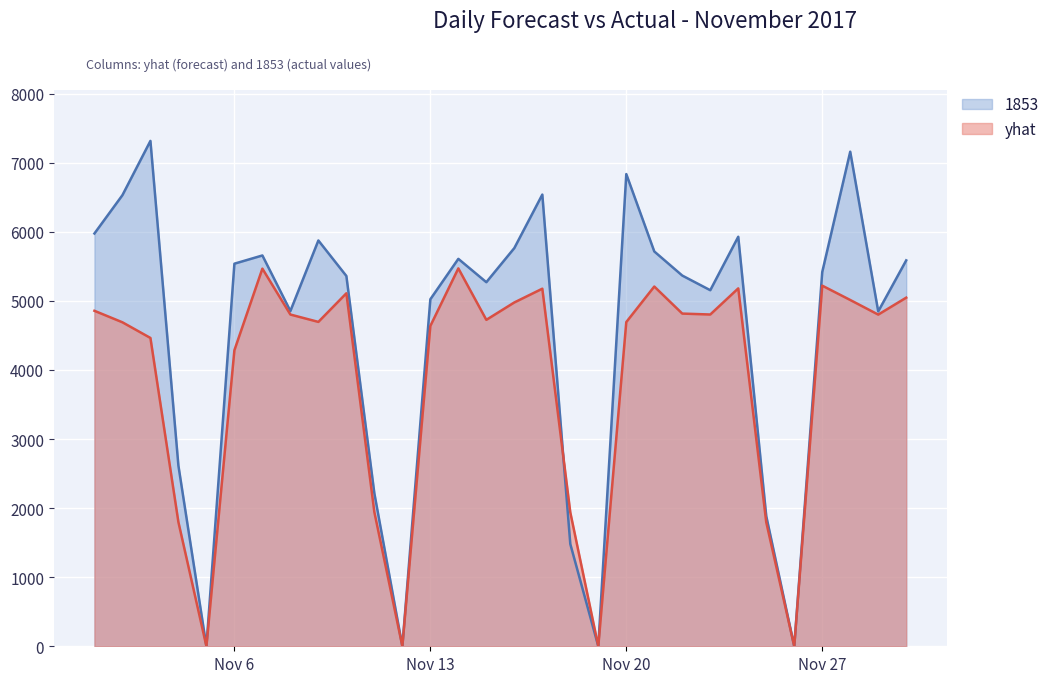

What is the value of the 1853 point at the 28th from the left?

7159.0